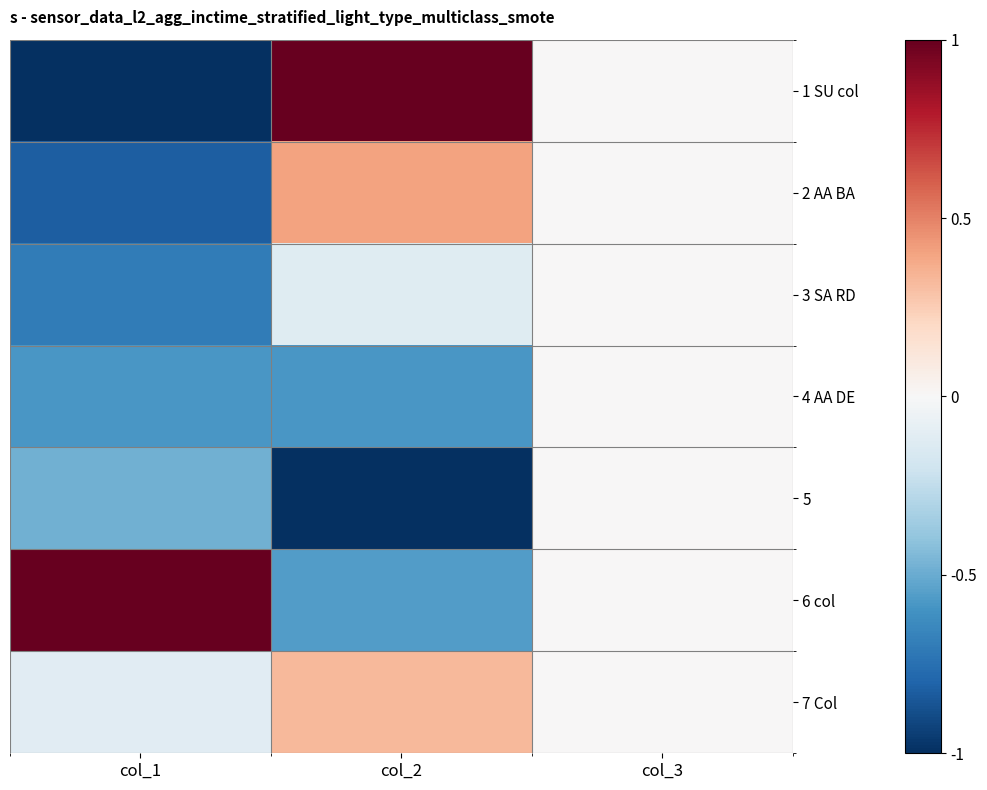

What is the difference between the highest and lowest values at col_2?

2.0